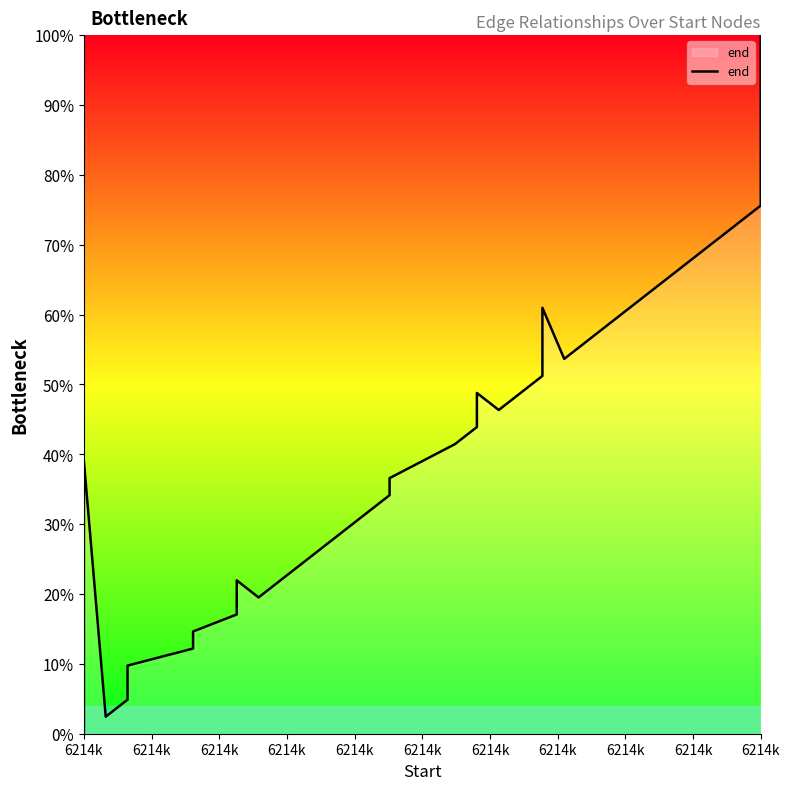

At which category does the chart reach its peak across all series?

6214k